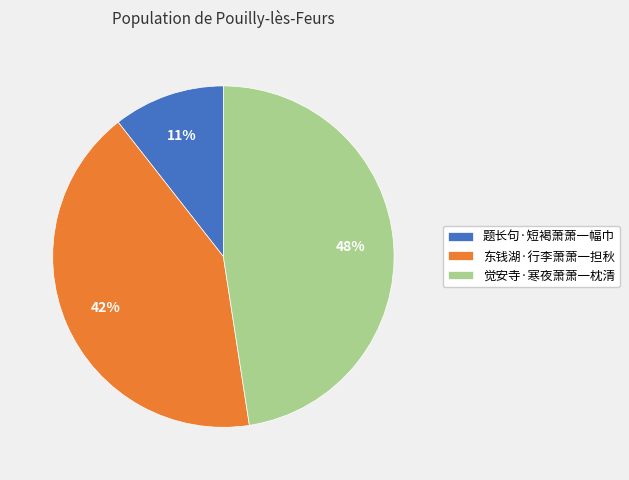

Do 题长句·短褐萧萧一幅巾 and 东钱湖·行李萧萧一担秋 together represent more than half of the pie?

Yes